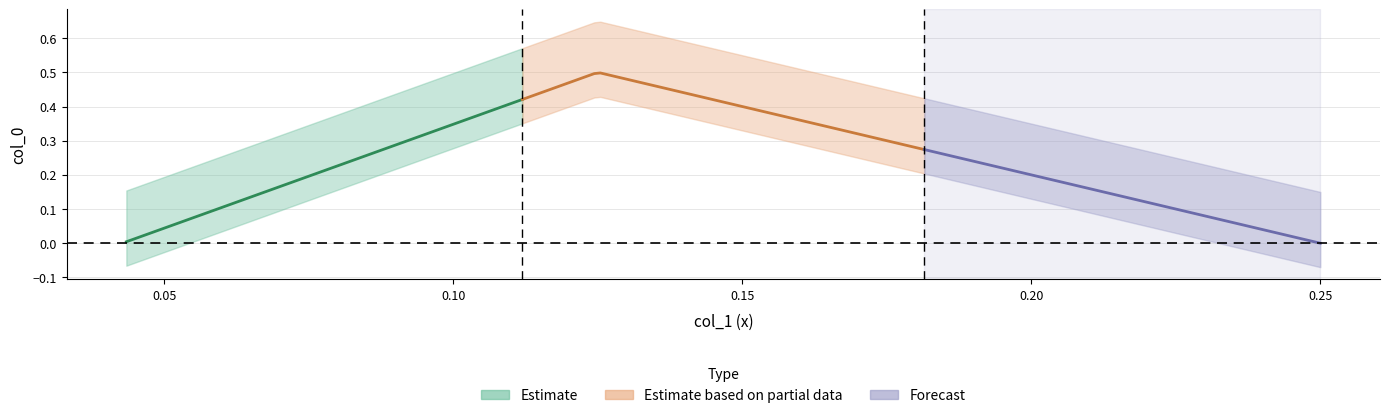

Reading right to left, what are all the values shown in this chart?

0.043447792571829014=0.0	0.125=0.5	0.25=0.0